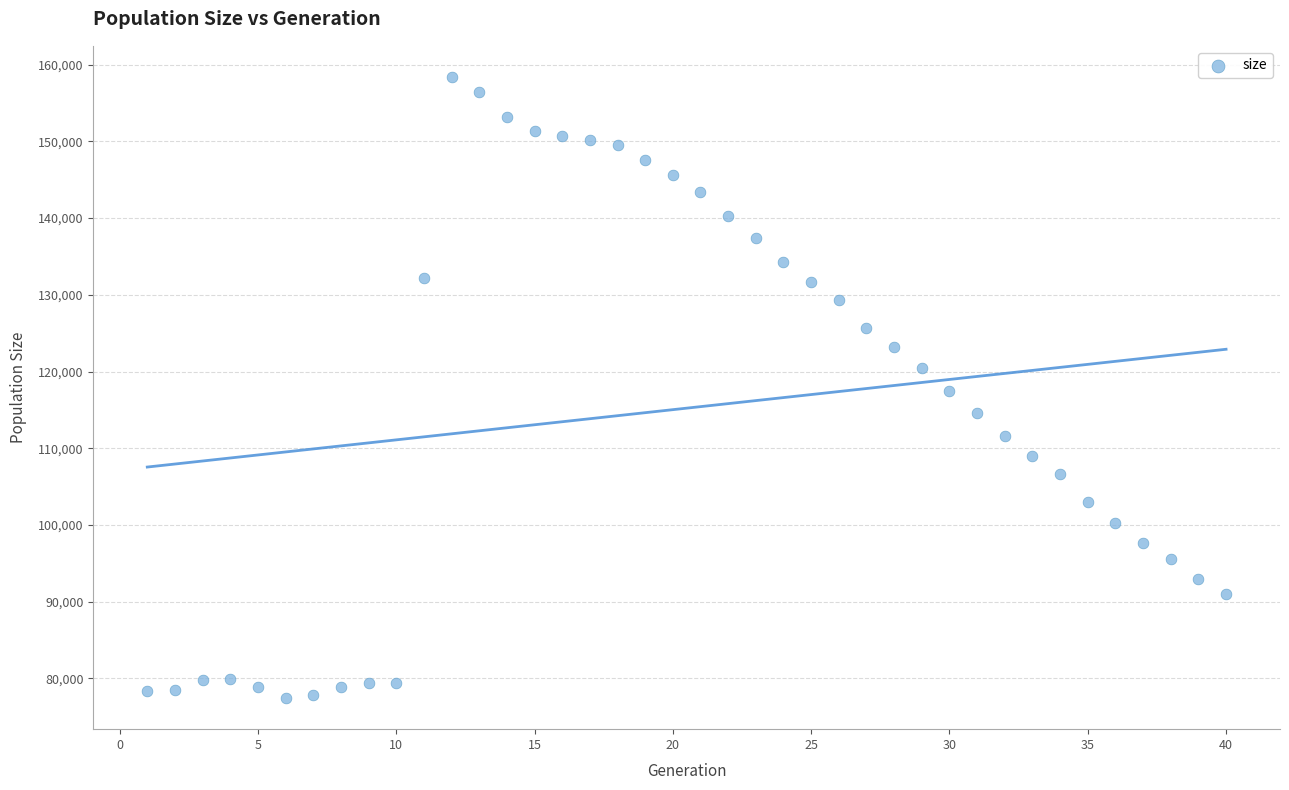

What is the range of X values (max minus min)?

39